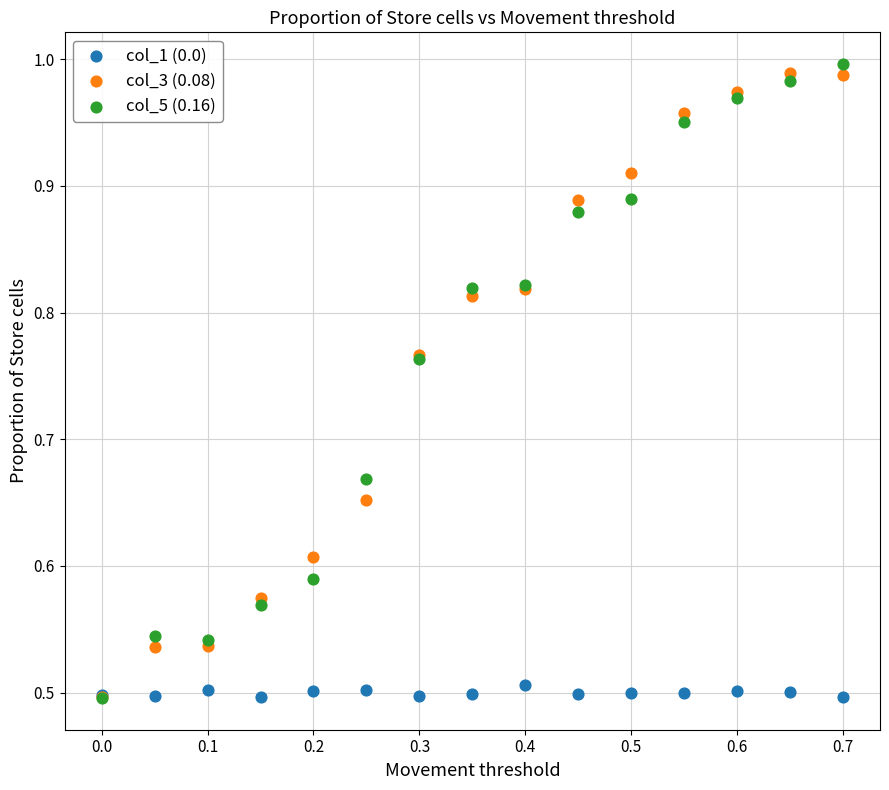

Which series has the widest spread of Y values?

col_5 (0.16)